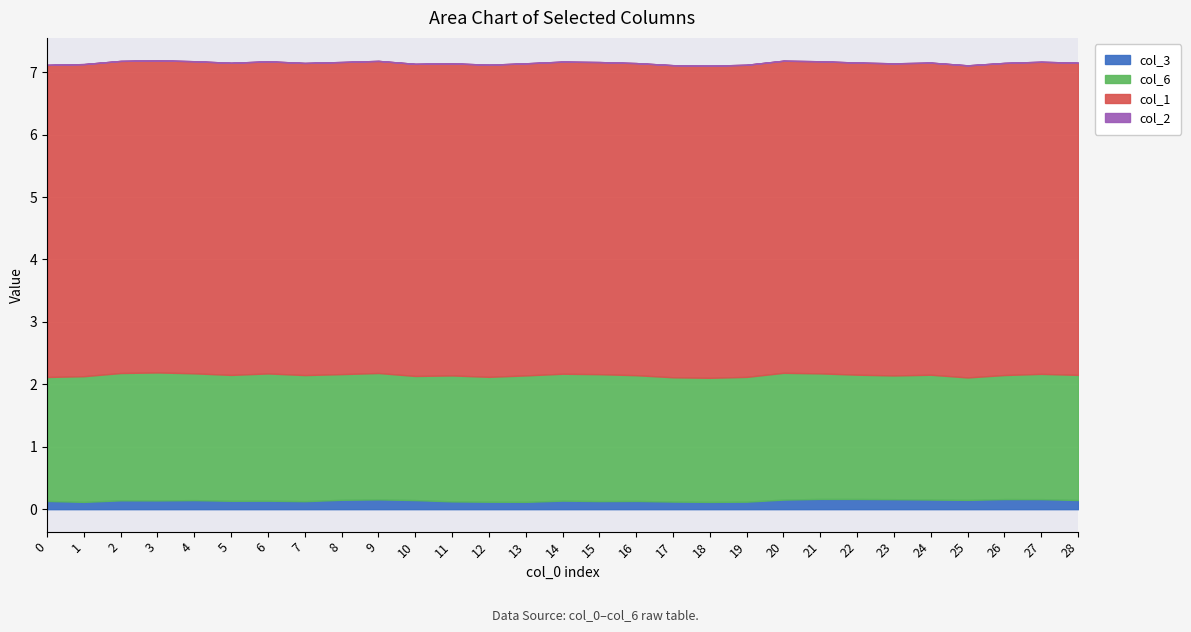

What is the difference between the highest and lowest values at 7?

5.0